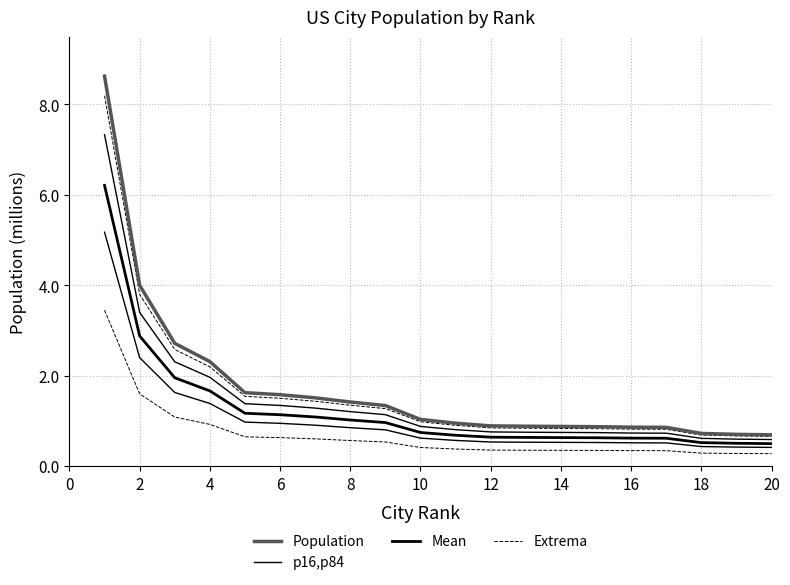

True or false: Mean and p16,p84 cross at least once.

False